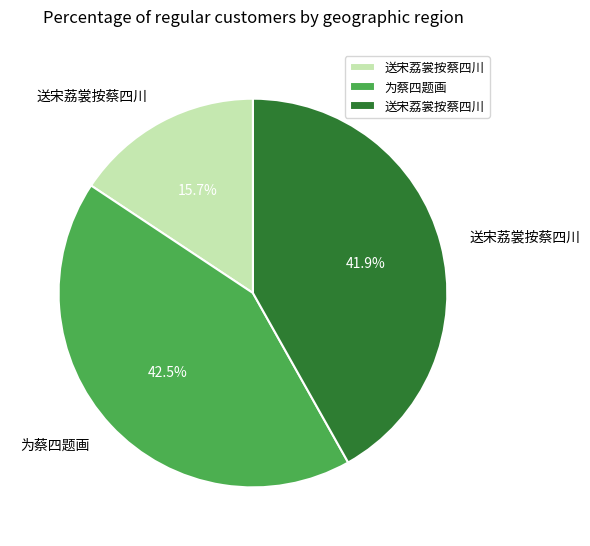

How many segments does this pie chart have?

3